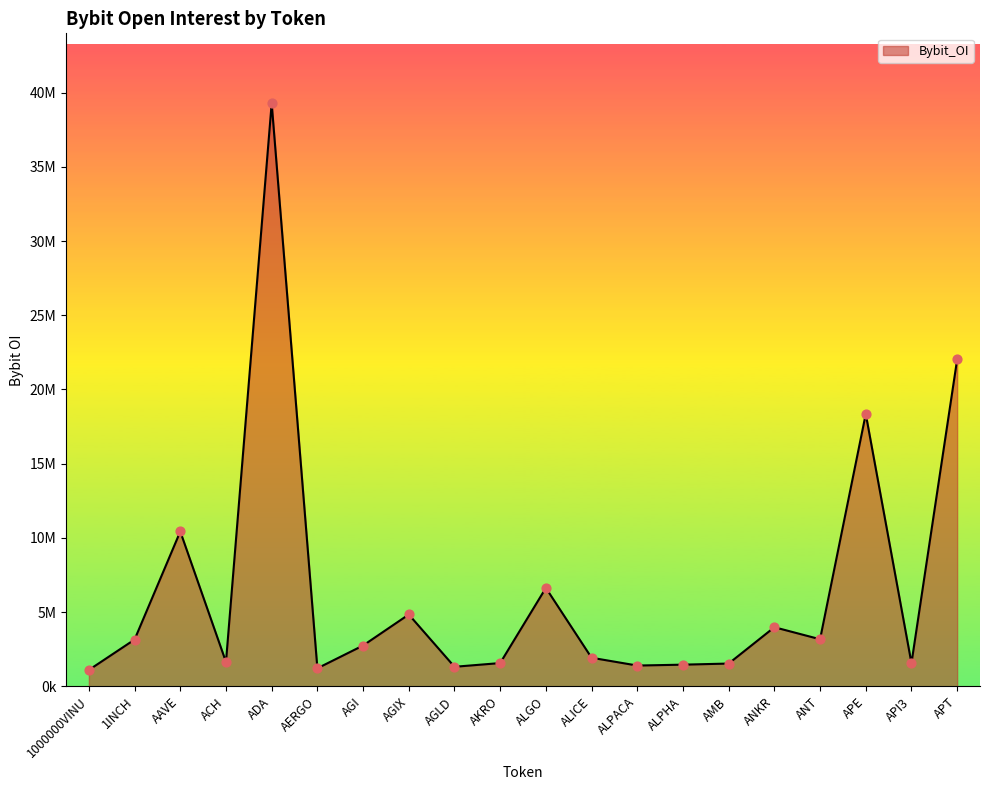

Which has a higher value, ALPHA or ALICE?

ALICE